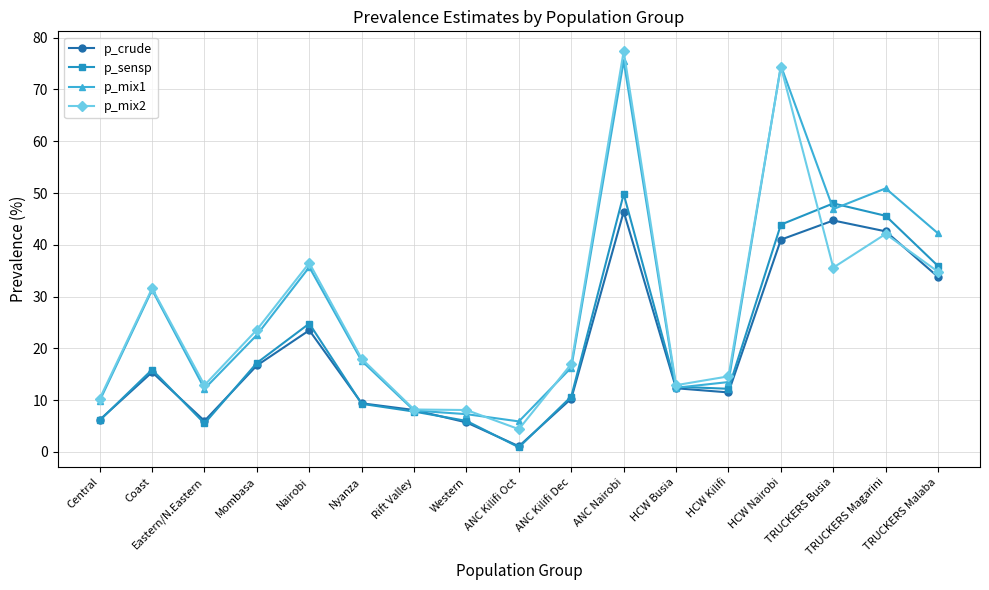

What is the maximum value shown in the chart?

77.4